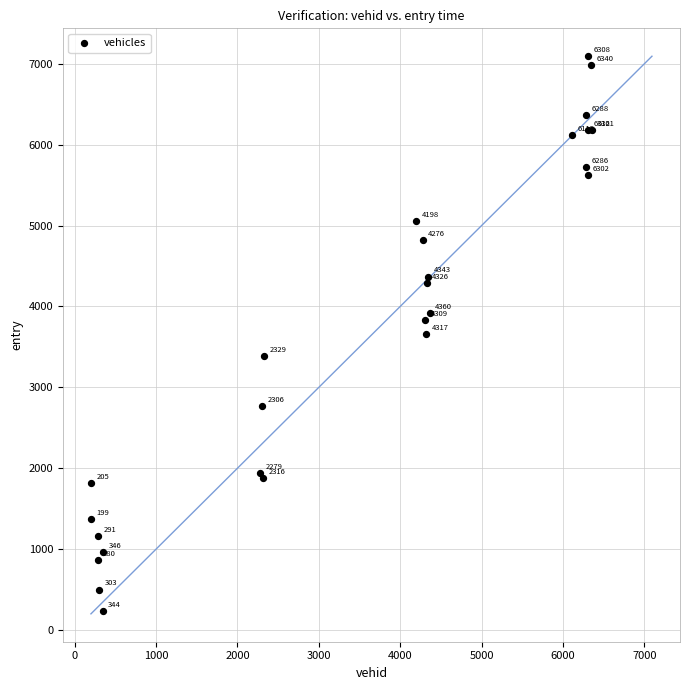

What Y value in the scatter plot is closest to 3661?

3652.9